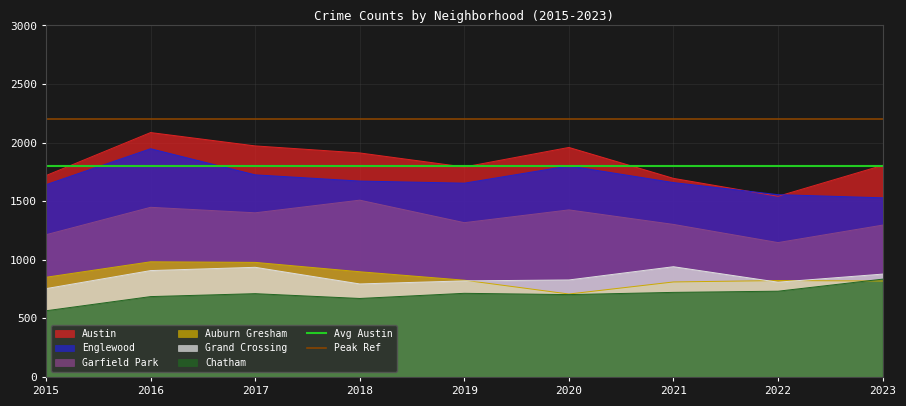

The Grand Crossing series shows 1461 at 2019. True or false?

False